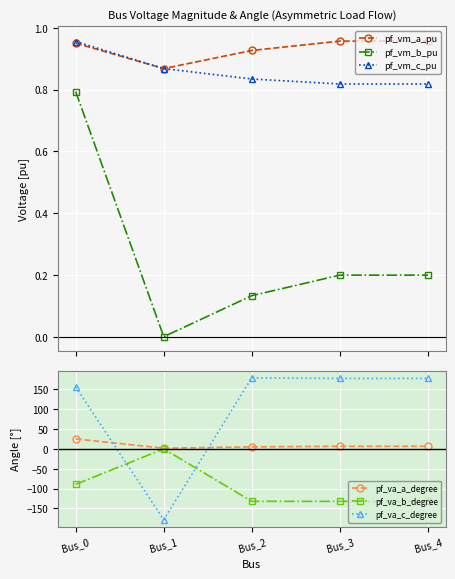

Between Bus_2 and Bus_4, which is larger?

Bus_4